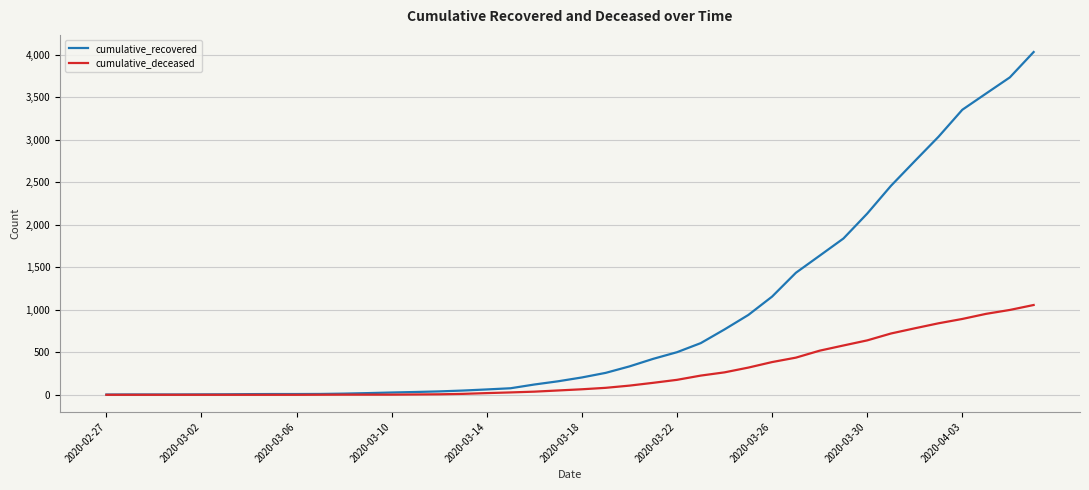

What is the maximum value shown in the chart?

4031